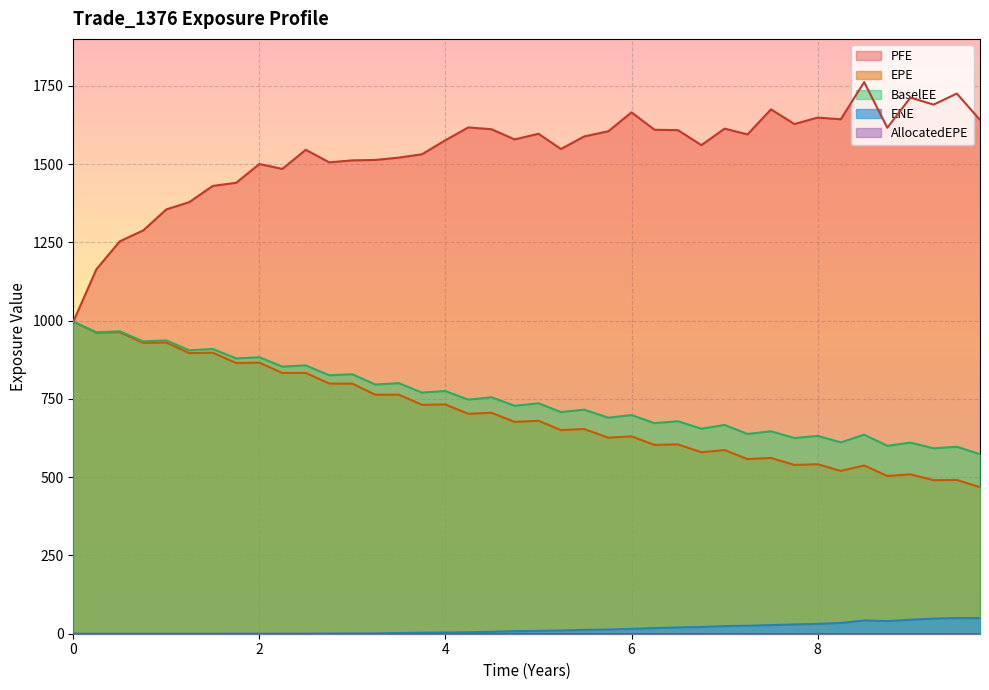

Reading right to left, what are all the values shown in this chart?

EPE: 468.2	491.2	490.4	509.0	503.9	537.4	520.1	541.5	539.1	561.5	557.7	586.7	579.7	604.8	603.1	630.3	626.3	653.7	650.4	680.1	676.6	705.6	702.5	732.3	731.2	763.6	763.3	798.7	799.1	833.1	833.0	865.8	864.8	897.6	896.3	930.0	929.0	962.9	961.5	996.6
PFE: 1641.1	1725.3	1690.0	1712.4	1616.1	1761.9	1643.2	1648.7	1628.0	1675.0	1594.8	1613.4	1560.6	1608.5	1609.8	1665.4	1605.0	1588.3	1548.2	1596.9	1579.0	1611.5	1617.3	1576.0	1531.5	1520.7	1513.4	1512.0	1505.6	1545.8	1484.7	1500.3	1440.5	1430.3	1378.6	1355.4	1288.2	1253.5	1164.4	996.6
BaselEE: 573.3	597.2	592.2	610.4	600.2	635.8	611.1	631.9	625.0	646.7	638.1	666.9	654.8	678.8	672.6	698.4	689.9	715.8	708.0	736.1	728.2	755.2	747.8	775.2	770.2	800.3	796.0	828.9	825.6	857.1	853.2	883.1	879.3	909.6	905.3	936.9	933.7	966.0	963.0	996.6
ENE: 49.7	50.2	48.2	44.6	40.4	42.3	34.2	31.6	29.6	27.5	25.4	24.4	21.4	20.0	17.9	15.4	13.4	12.2	10.5	9.2	8.2	6.2	4.8	3.8	3.2	2.3	1.0	0.8	0.5	0.1	0.1	0.0	0.0	0.0	0.0	0.0	0.0	0.0	0.0	0.0